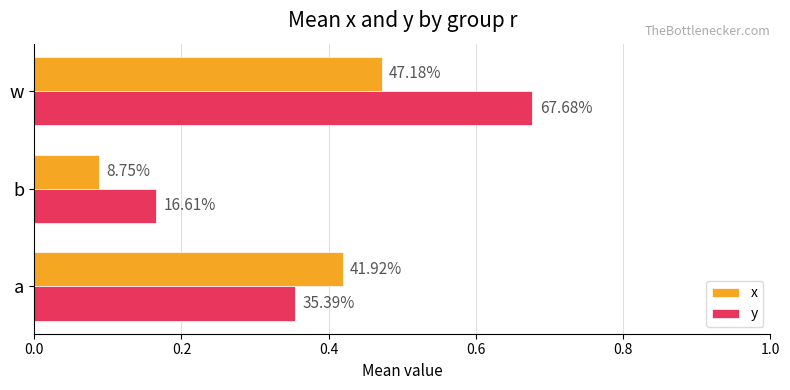

What are all the series names shown in the legend?

x, y